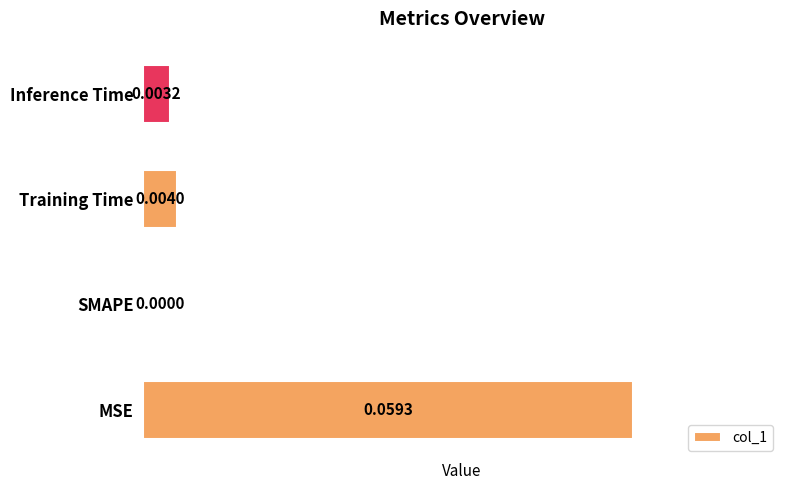

Which has a higher value, SMAPE or Training Time?

Training Time